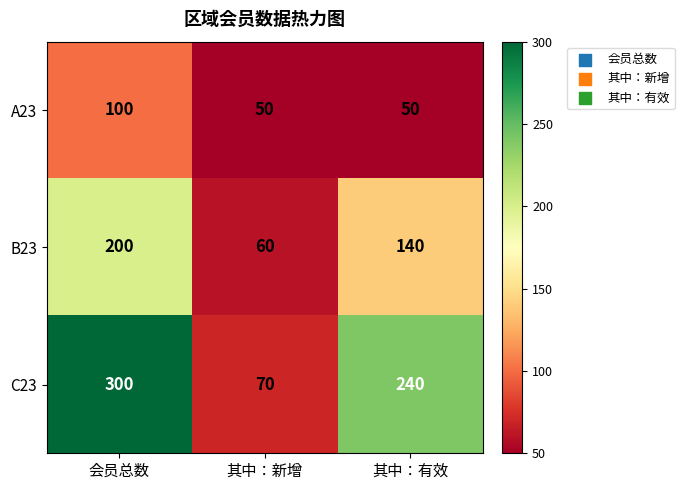

Reading left to right, transcribe all the data shown in this chart.

A23: 100	50	50
B23: 200	60	140
C23: 300	70	240